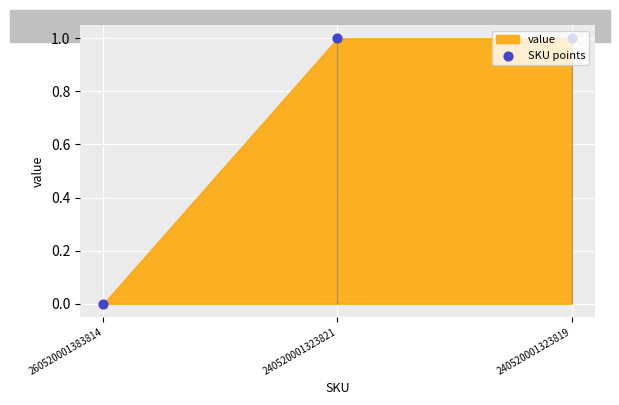

Approximately how many times larger is the value at 240520001323819 compared to 240520001323821?

1.0